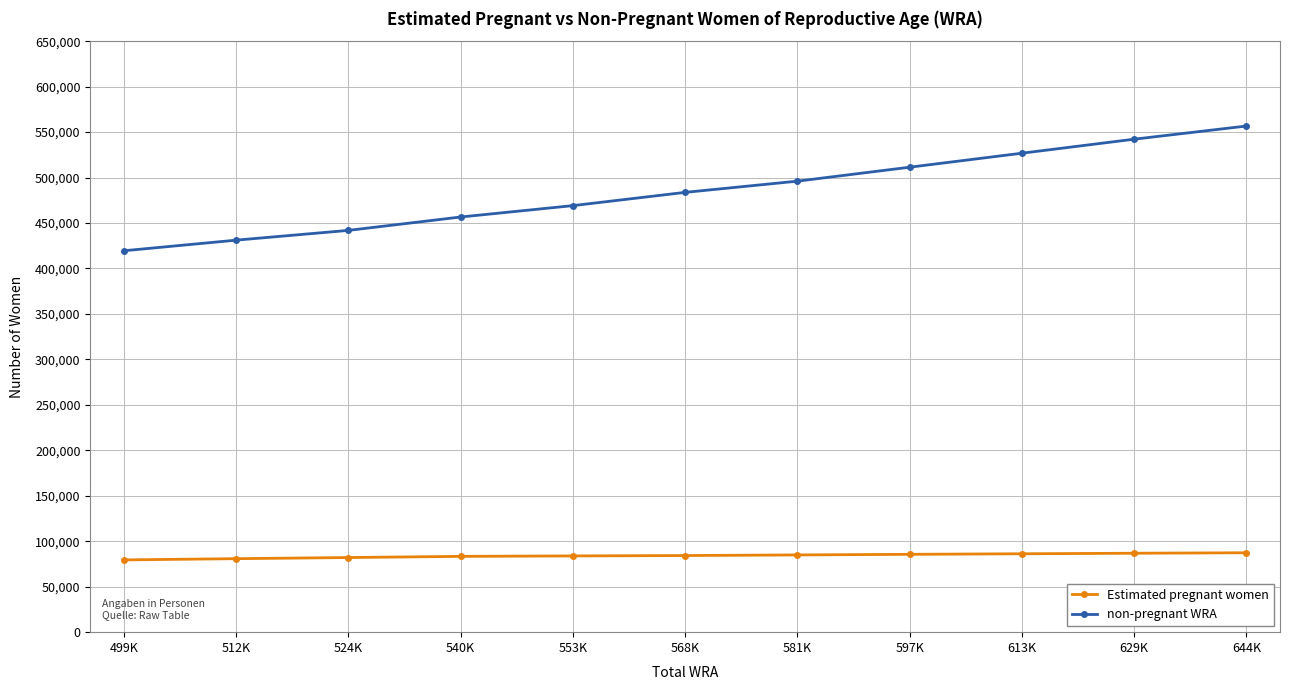

Where does the Estimated pregnant women series first go above 84281?

568K